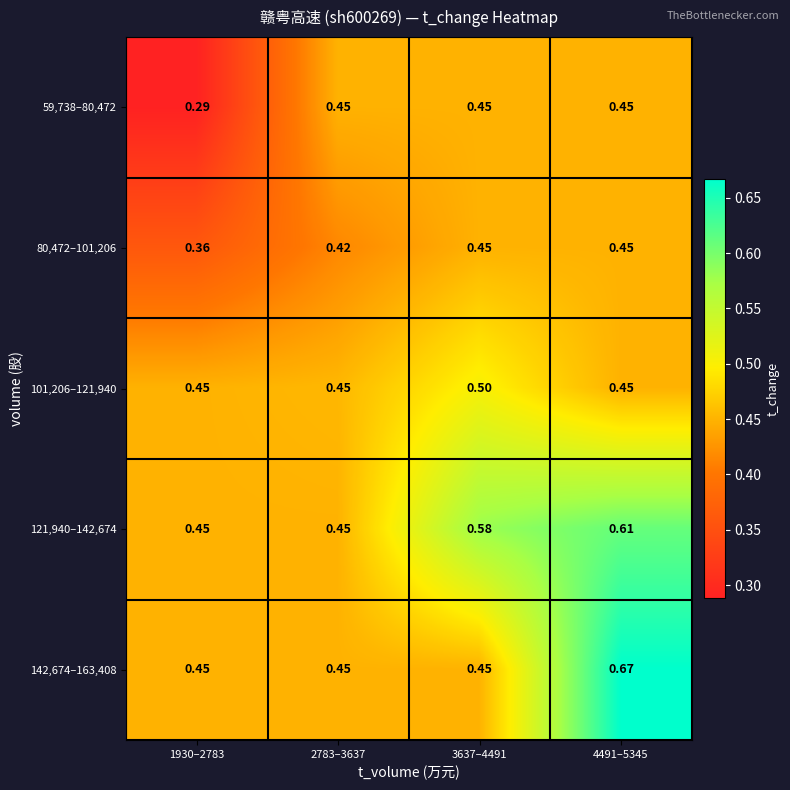

Is the value of 142,674–163,408 at 4491–5345 greater than the value of 80,472–101,206 at 1930–2783?

Yes